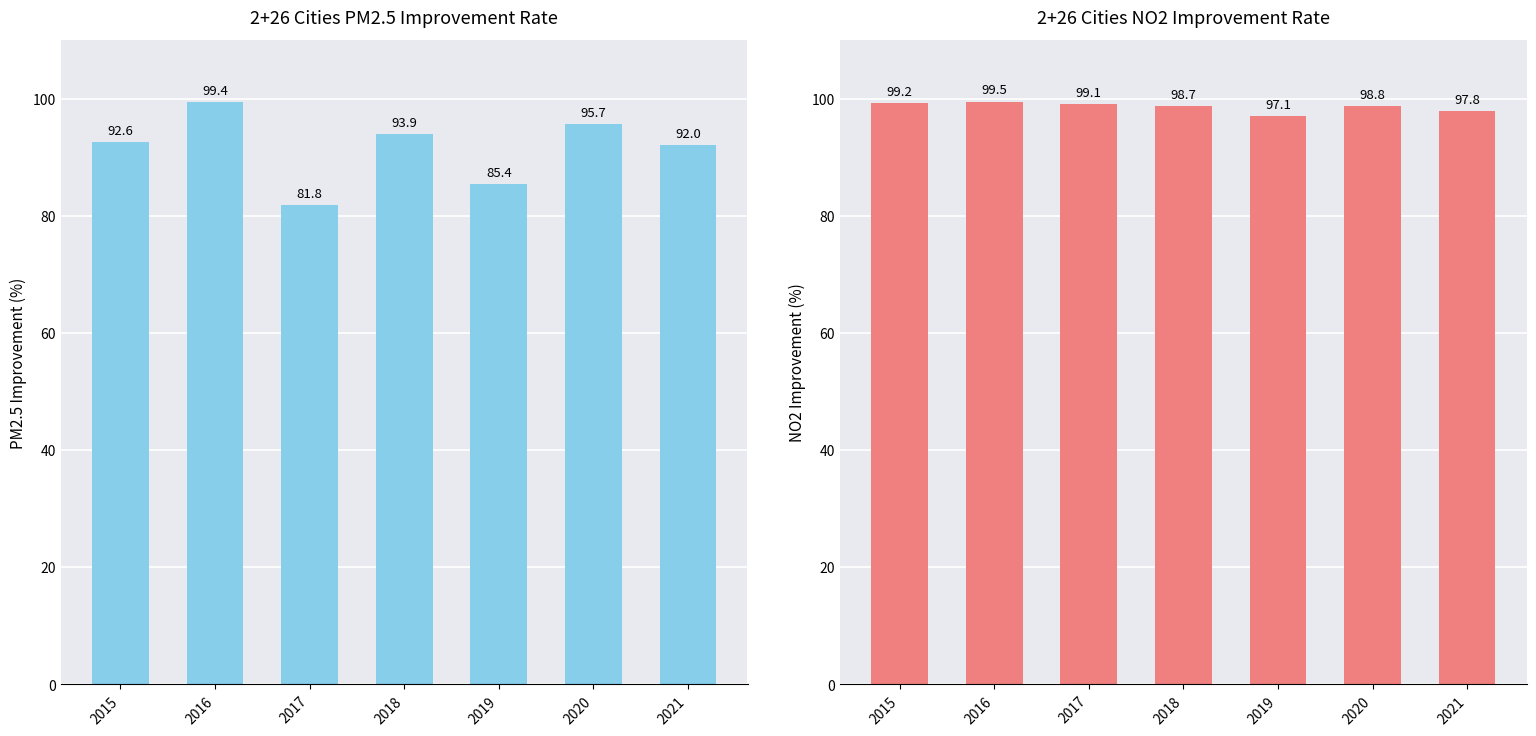

At which label does PM2.5 improvement first exceed 92?

2015